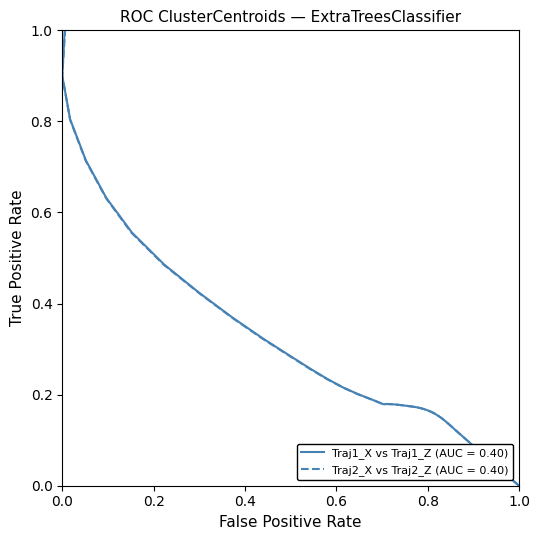

At how many categories does at least one series exceed 0?

36